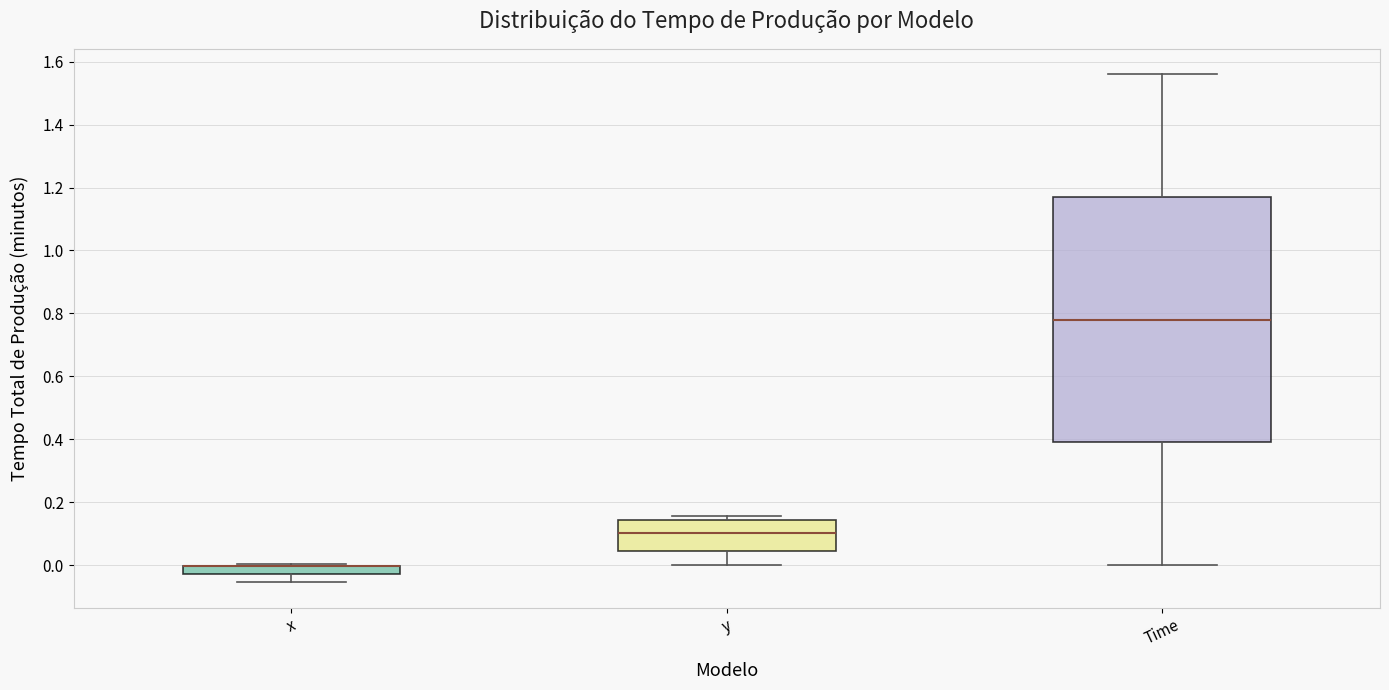

Which box is the tallest, from its lower edge to its upper edge?

Time